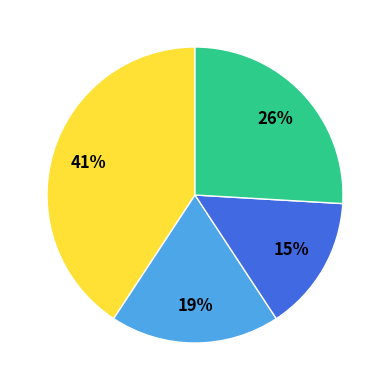

Is there any slice that represents more than half of the pie?

No